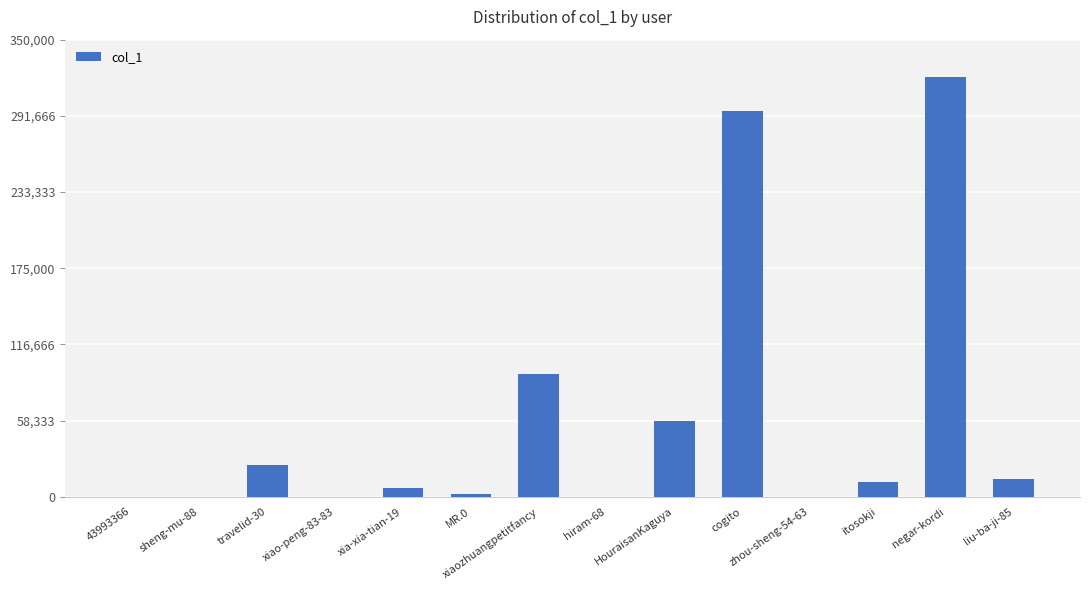

Count the number of data series in this chart.

1